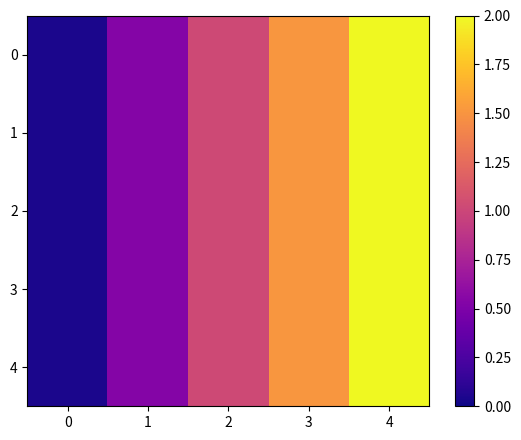

Reading right to left, what are all the values shown in this chart?

row_0: 4=2.0	3=1.5	2=1.0	1=0.5	0=0.0
row_1: 4=2.0	3=1.5	2=1.0	1=0.5	0=0.0
row_2: 4=2.0	3=1.5	2=1.0	1=0.5	0=0.0
row_3: 4=2.0	3=1.5	2=1.0	1=0.5	0=0.0
row_4: 4=2.0	3=1.5	2=1.0	1=0.5	0=0.0